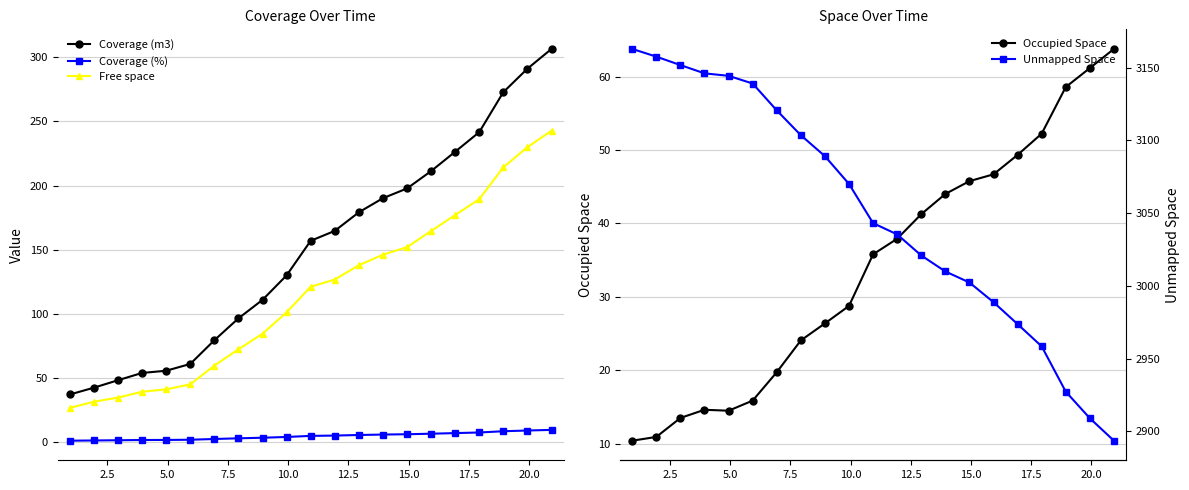

Count the number of categories in the chart.

21